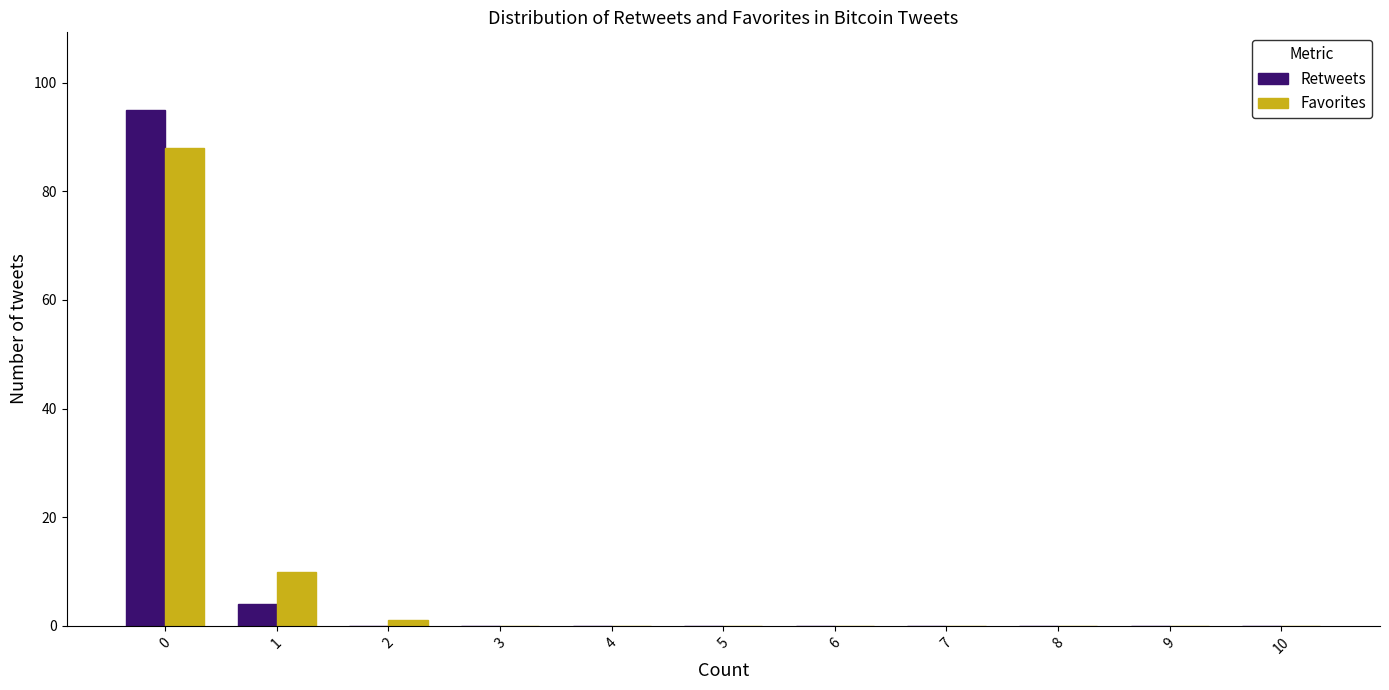

Reading left to right, transcribe all the data shown in this chart.

Retweets: 0=95	1=4	2=0	3=0	4=0	5=0	6=0	7=0	8=0	9=0	10=0
Favorites: 0=88	1=10	2=1	3=0	4=0	5=0	6=0	7=0	8=0	9=0	10=0